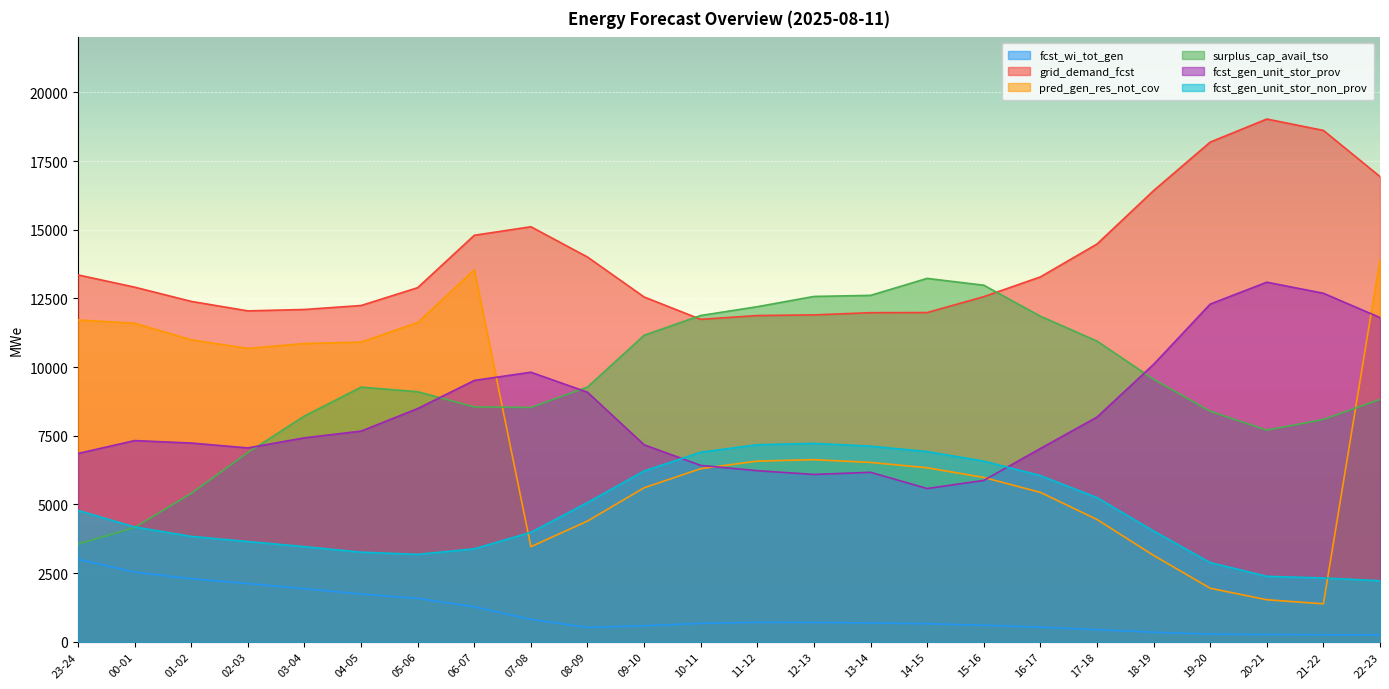

Which series has the largest range (max minus min)?

pred_gen_res_not_cov